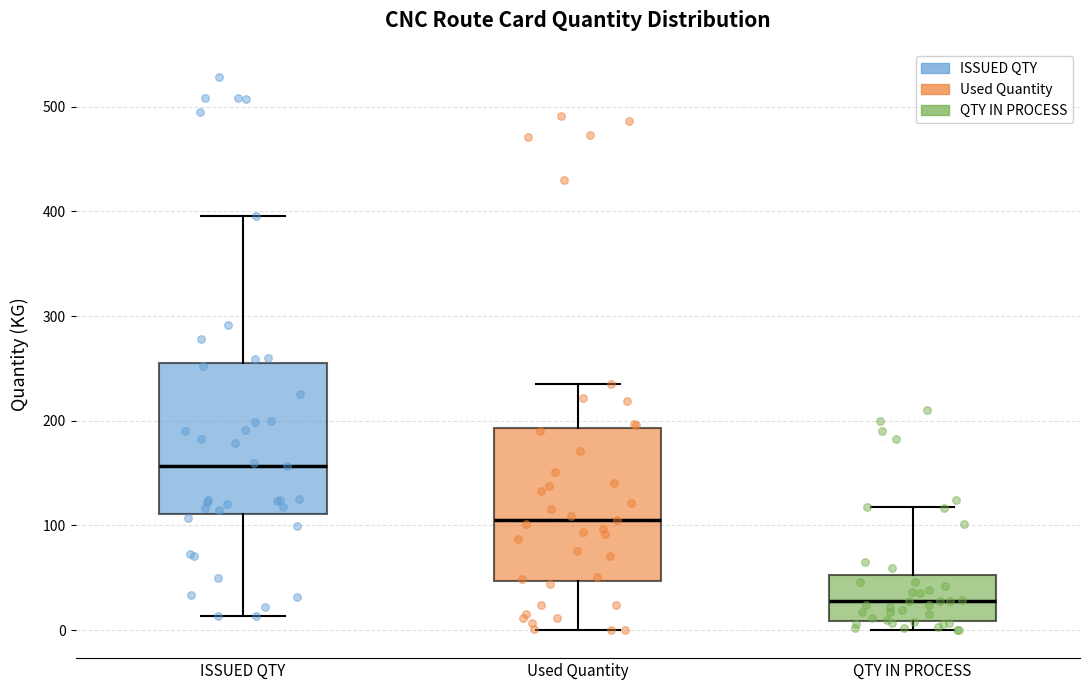

Where is the upper edge of the box for ISSUED QTY on the y-axis? The values are not printed on the chart, so give them approximately, as read against the axis.

260